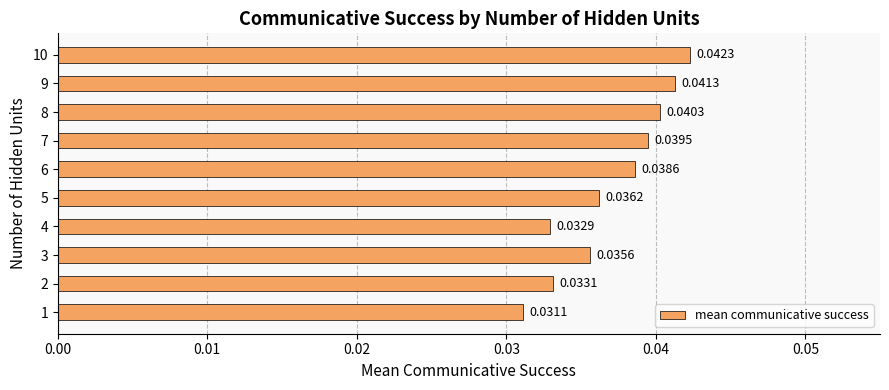

Rank the categories by value from lowest to highest.

1, 4, 2, 3, 5, 6, 7, 8, 9, 10